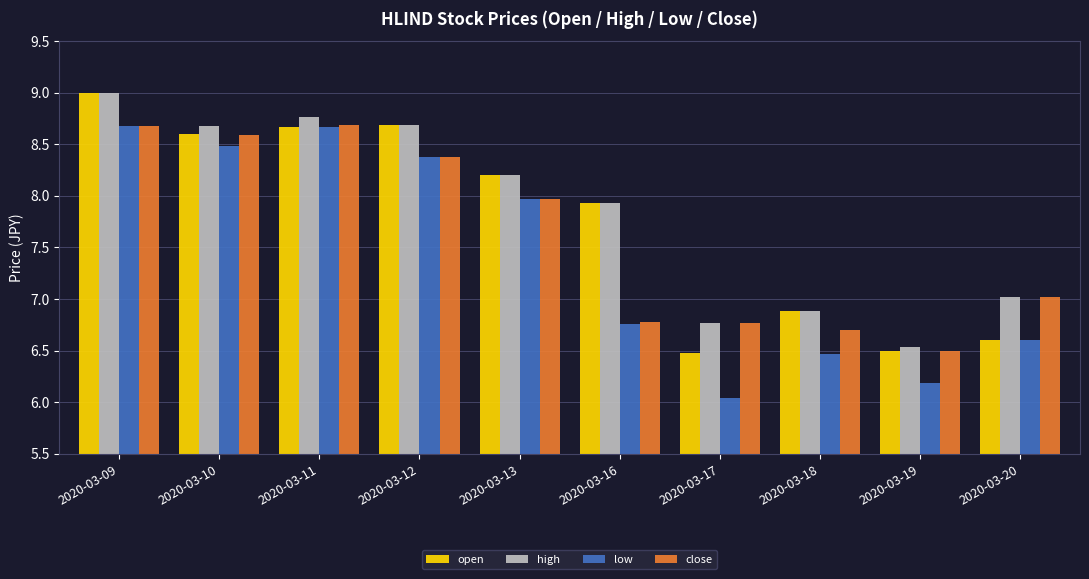

What is the difference between the maximum and minimum values in the low series?

2.6